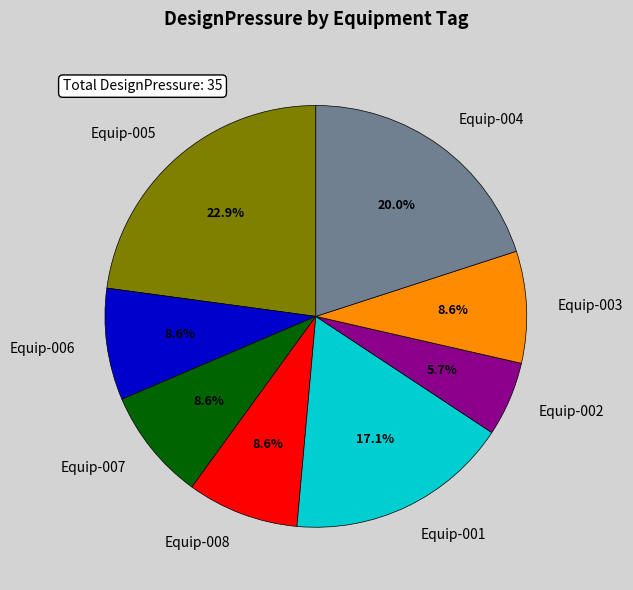

How many segments does this pie chart have?

8